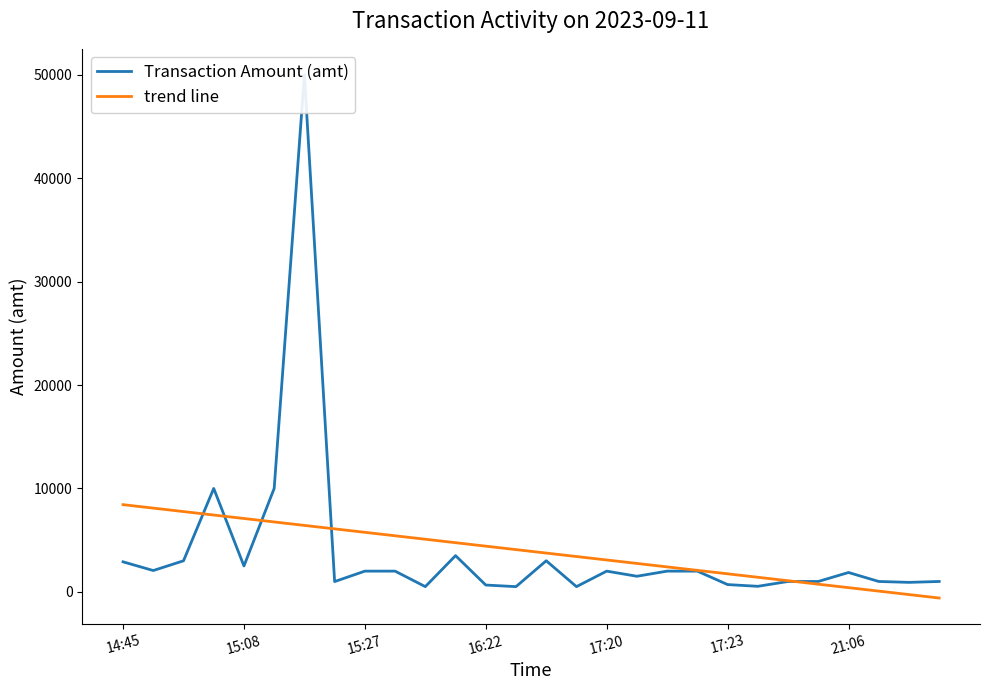

What is the sum of the values at 16:17 and 15:08?

4500.0